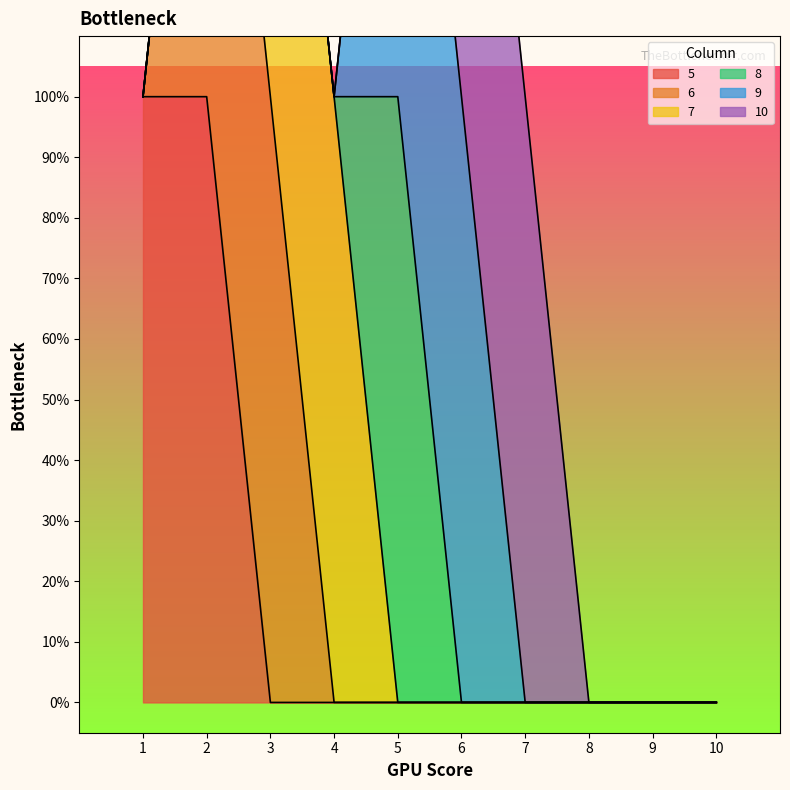

Is it true that 10 equals 0 at 3?

False